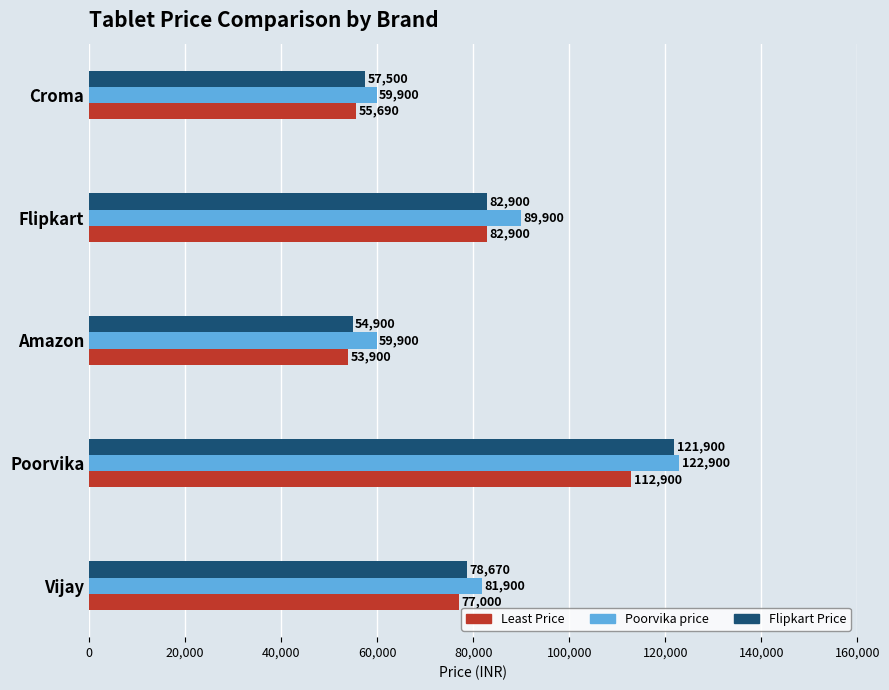

Count the number of data series in this chart.

3